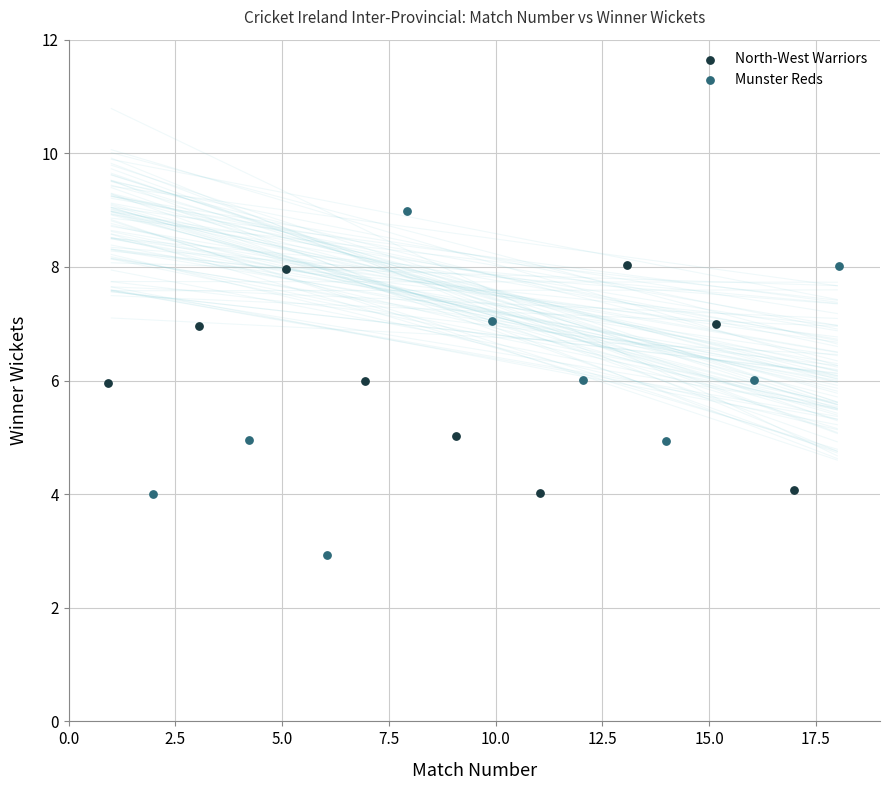

Which series contains the highest Y value?

Munster Reds